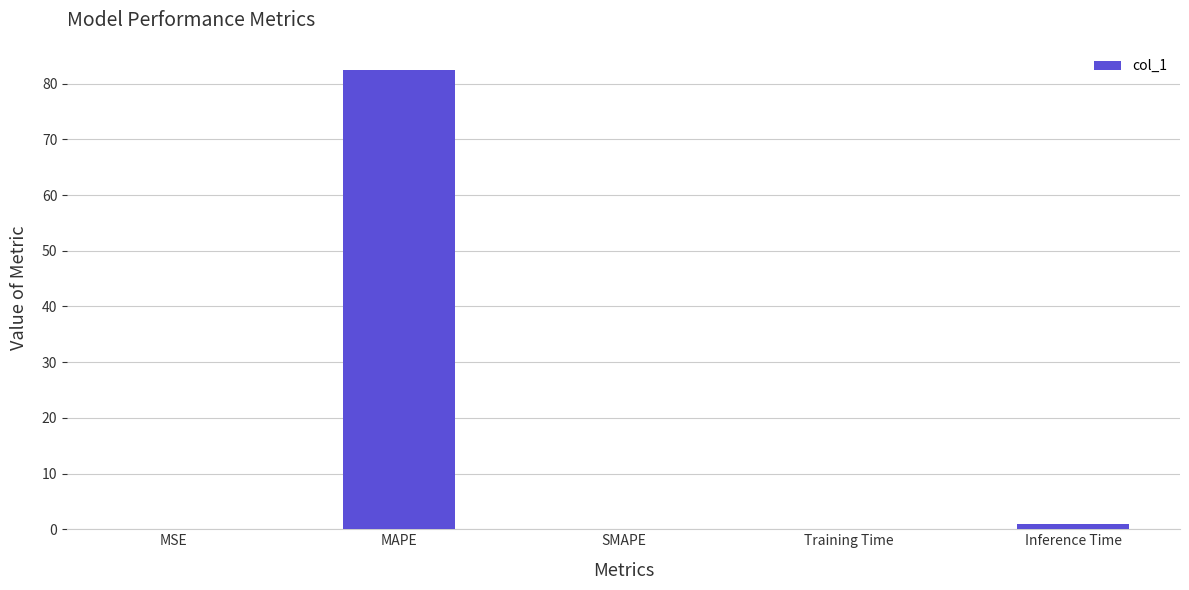

Which has a higher value, SMAPE or MAPE?

MAPE